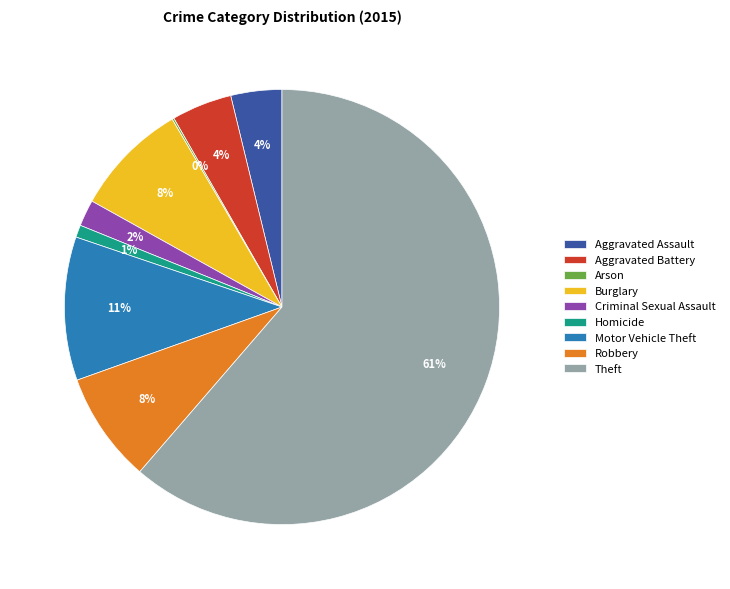

Which has a higher value, Burglary or Theft?

Theft